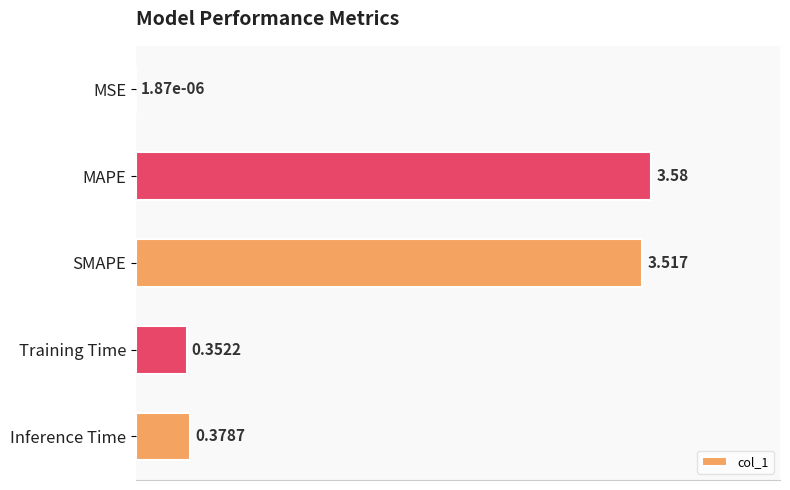

Which category has the highest value across all series?

MAPE